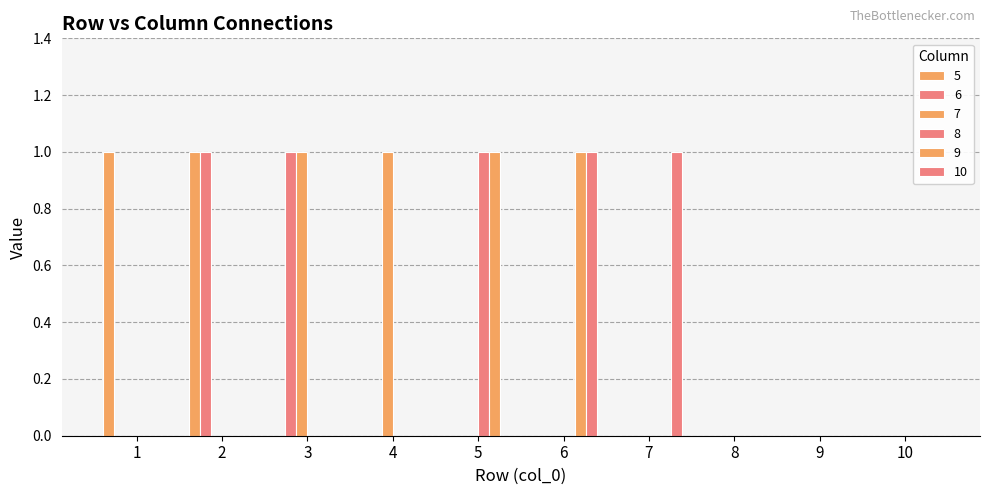

Are the bars horizontal?

No